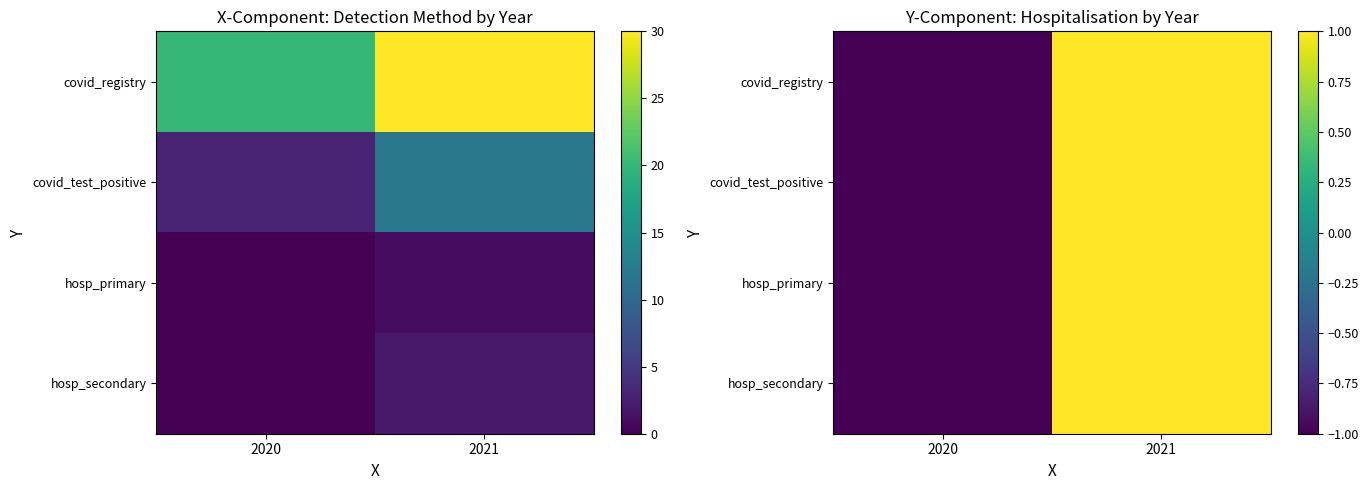

True or false: covid_registry has a value of -1 at 2020.

True